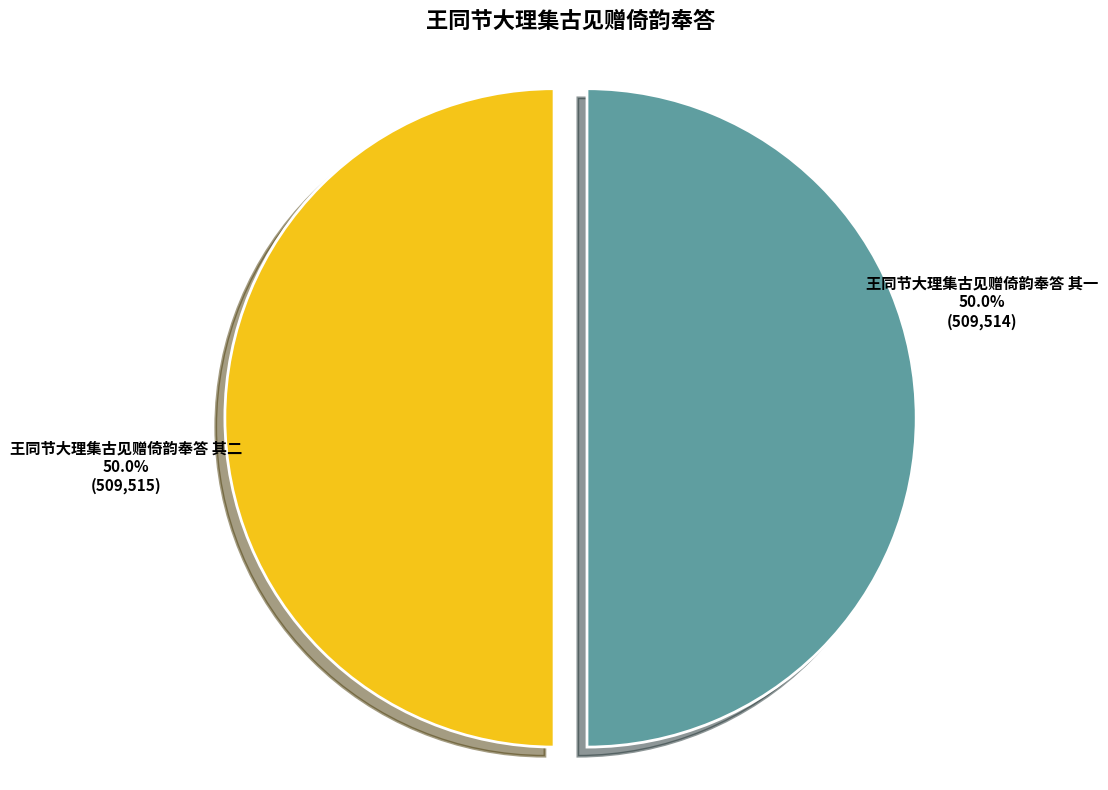

What is the ratio of the value at 王同节大理集古见赠倚韵奉答 其一 to the value at 王同节大理集古见赠倚韵奉答 其二?

1.0